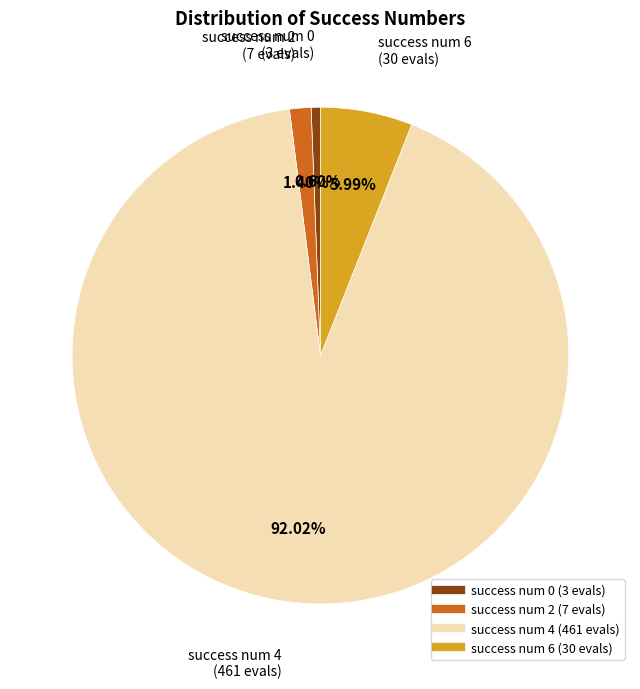

What percentage is the success num 6 slice, to the nearest percent?

6%